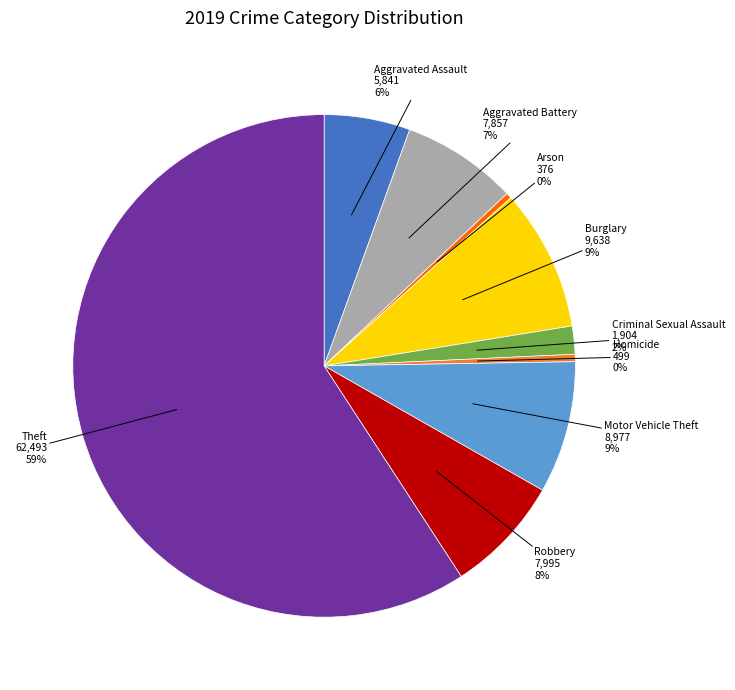

To the nearest percent, what is the average slice percentage?

11%